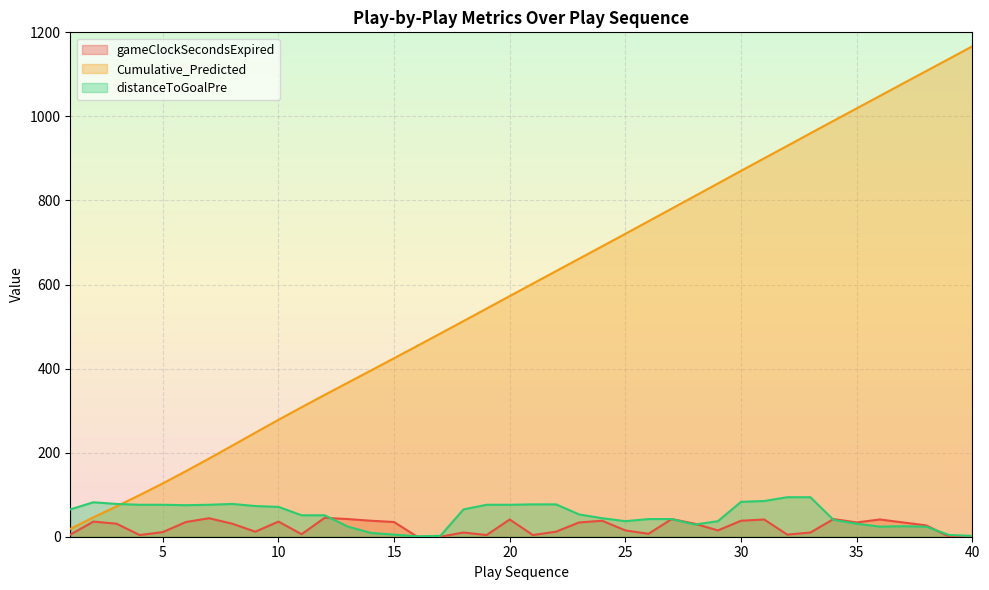

True or false: Cumulative_Predicted has more than 2 interior local peaks.

False